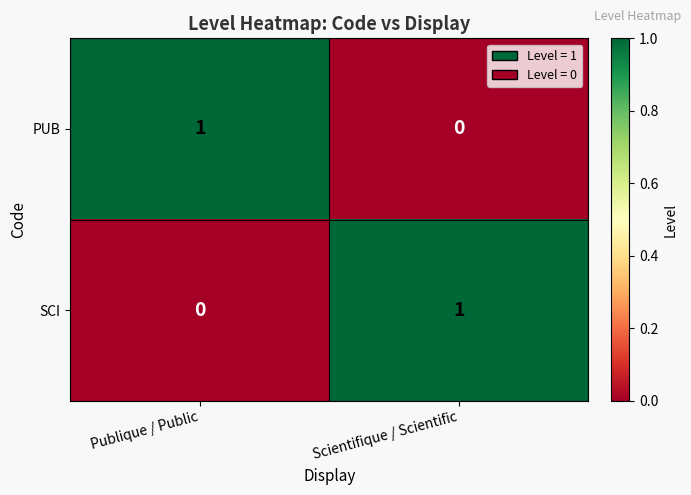

The value of SCI at Scientifique / Scientific is 1. True or false?

True